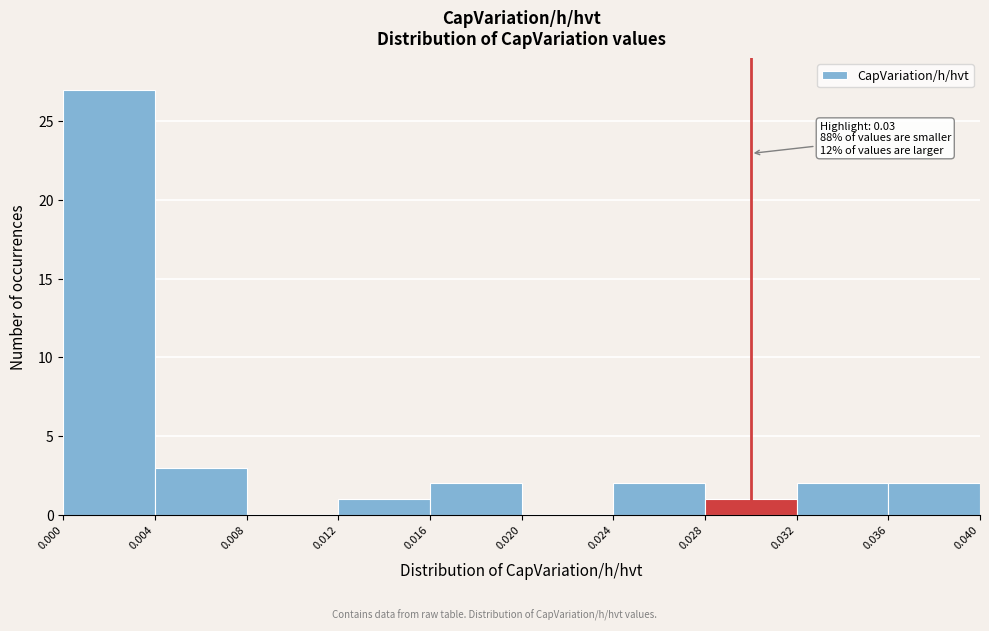

Which range on the x-axis has the tallest bar?

0.000 to 0.004